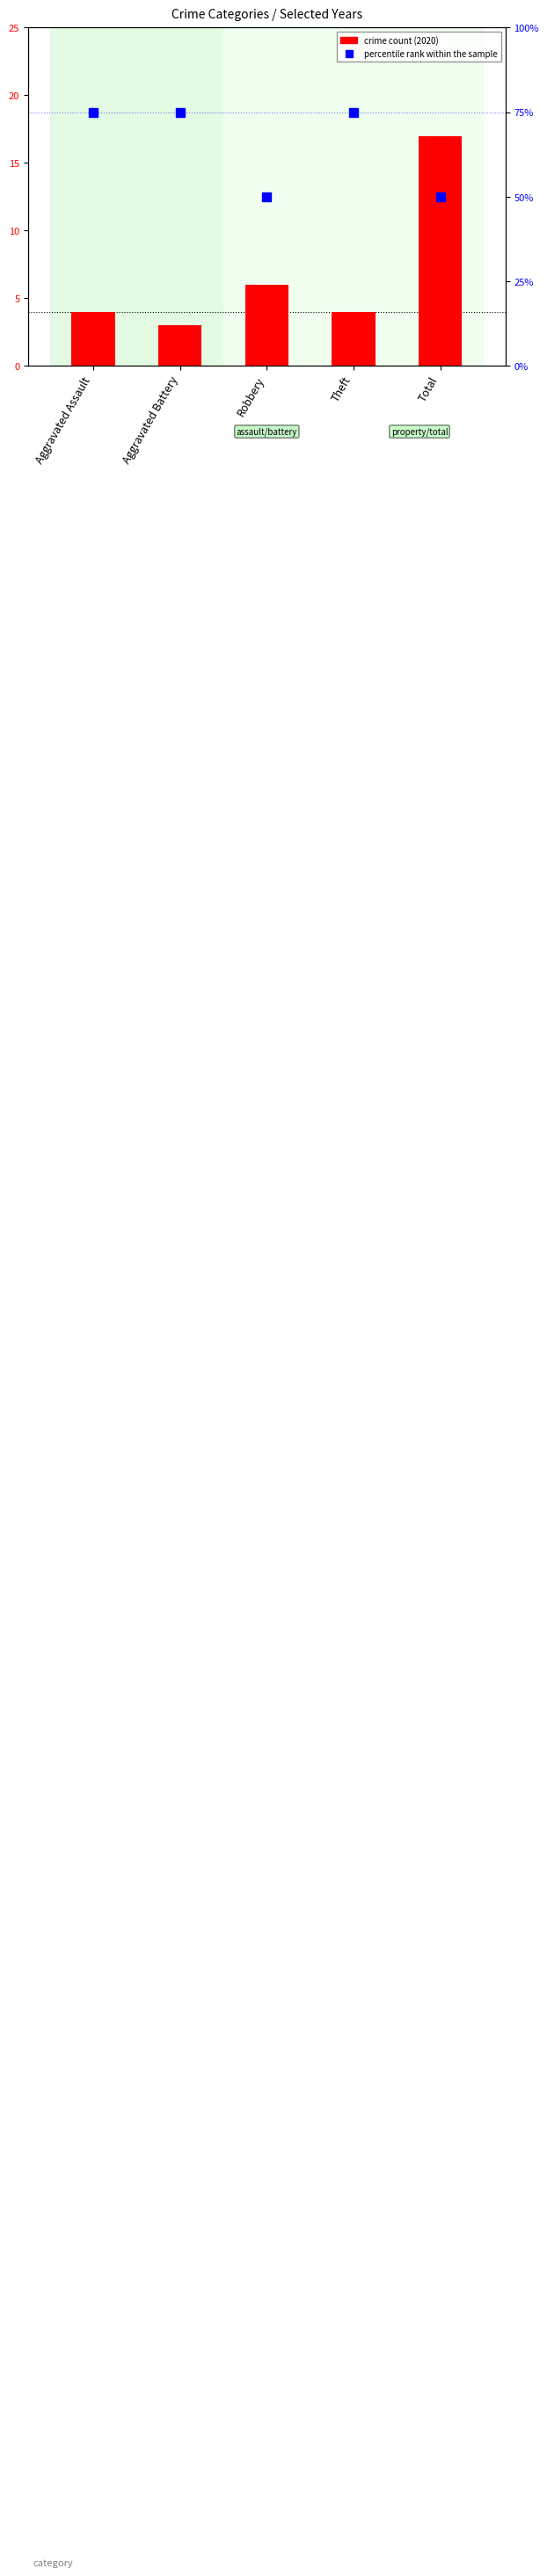

At how many categories does at least one series exceed 33?

5